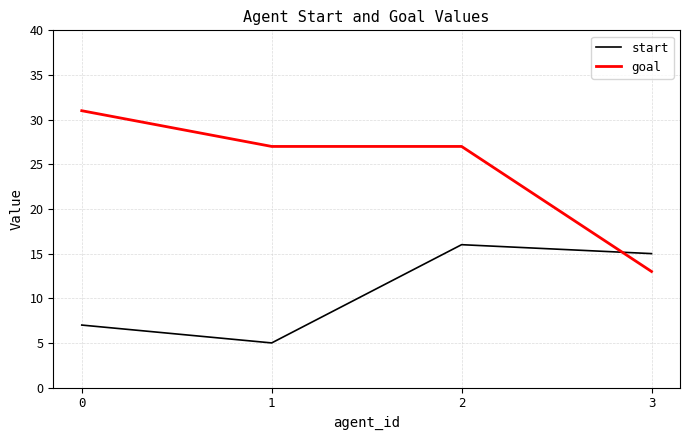

What is the greatest value displayed?

31